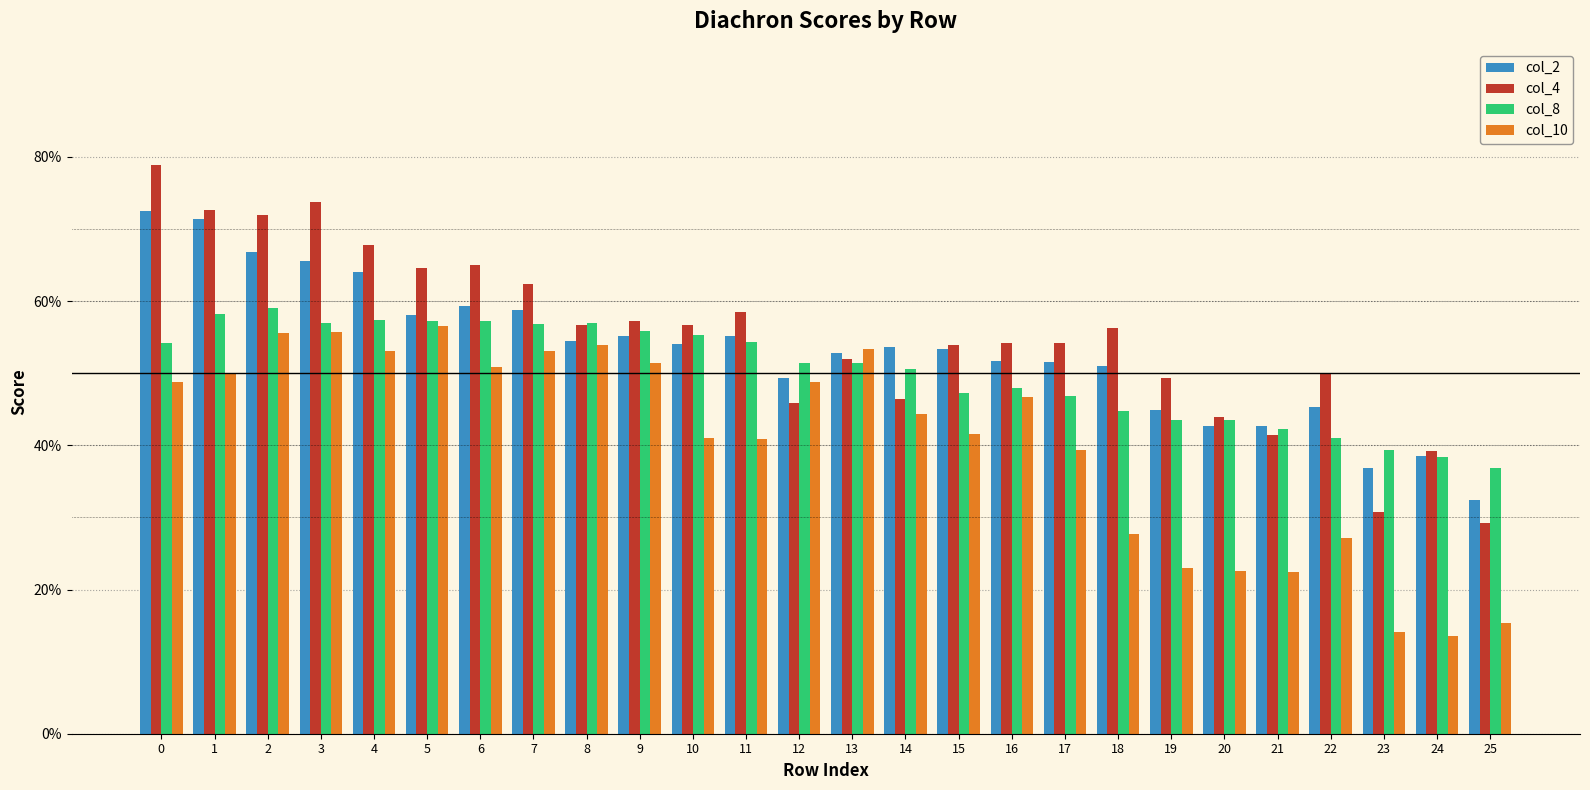

Does the chart contain any negative values?

No